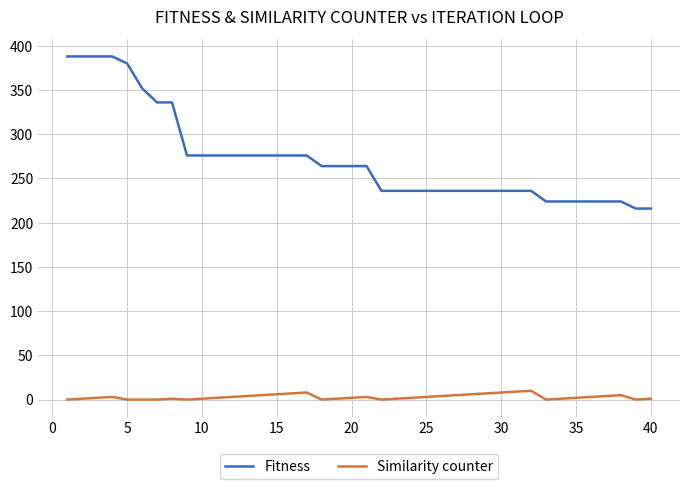

Which series has the largest range (max minus min)?

Fitness